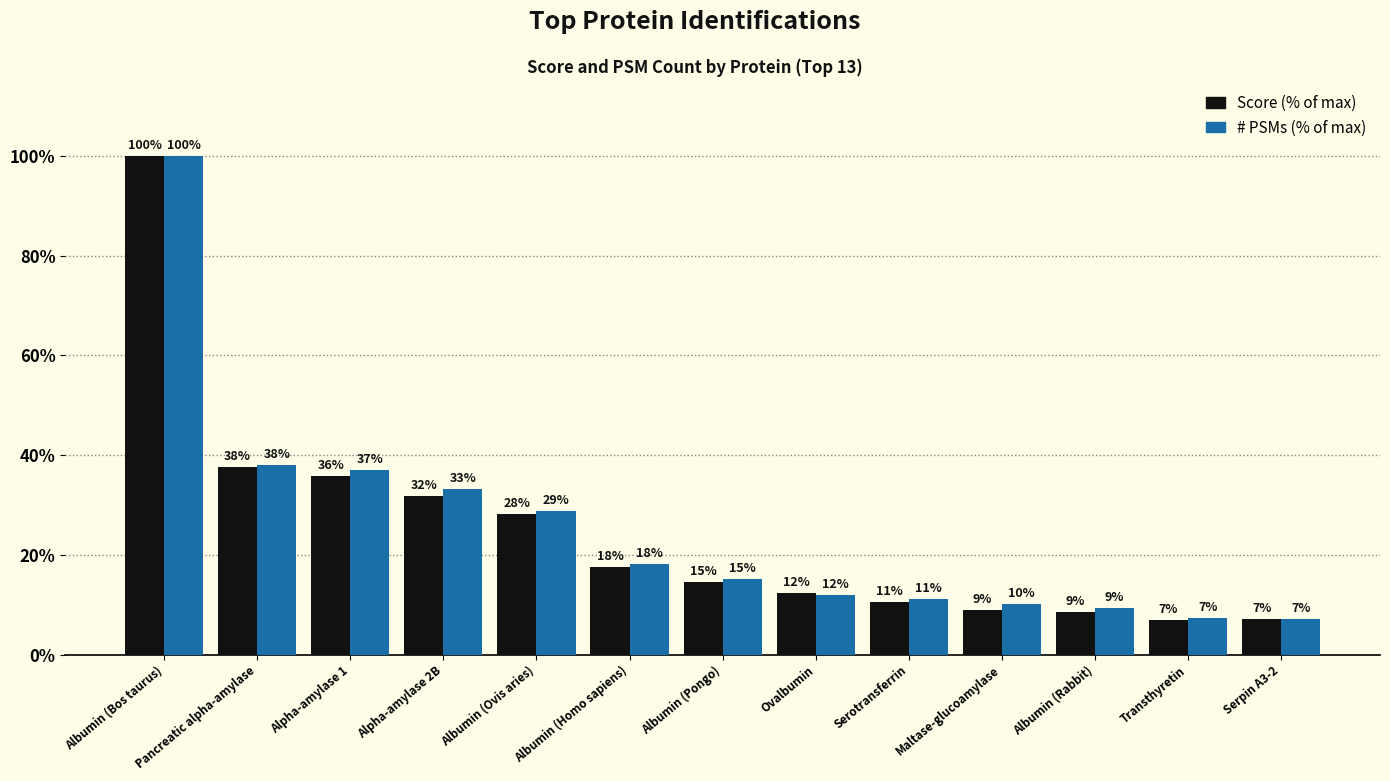

At which category does the chart reach its minimum across all series?

Transthyretin